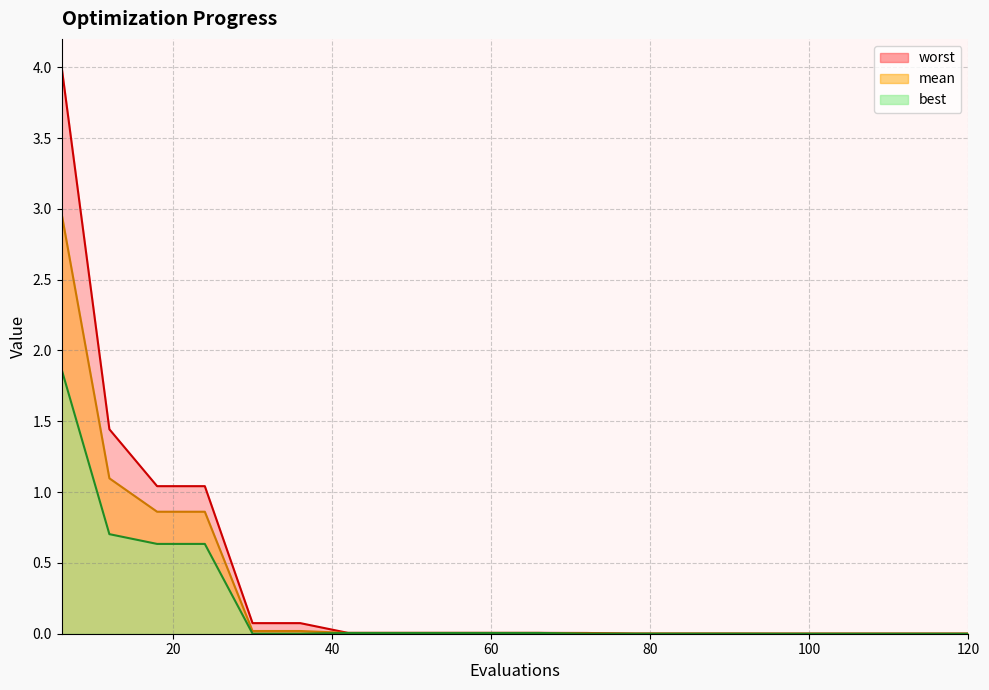

What are all the series names shown in the legend?

worst, mean, best